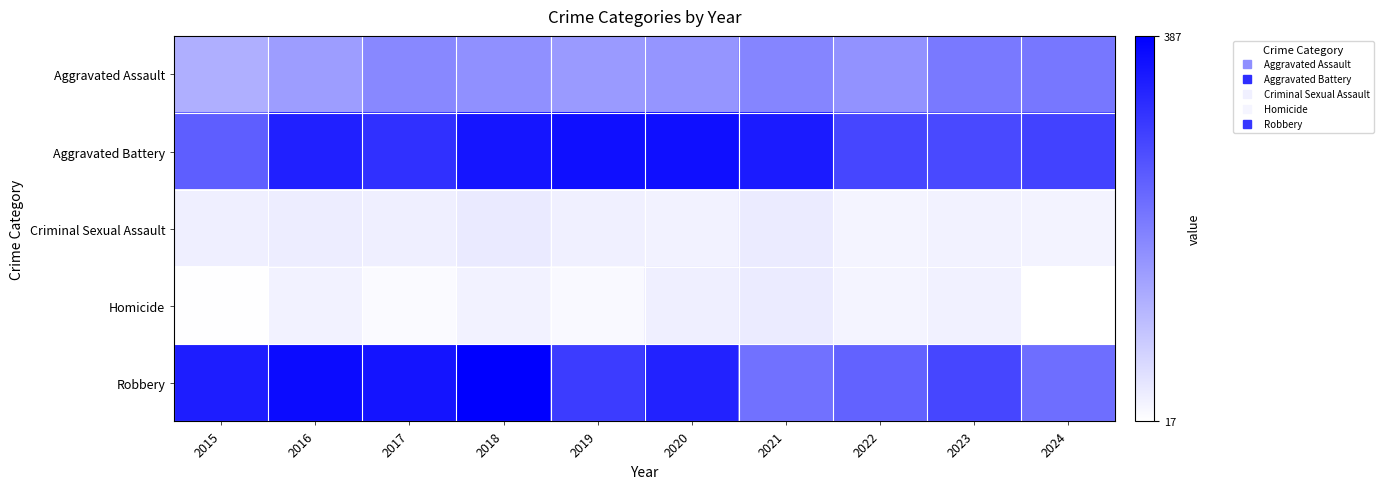

At 2017, list the series in order from smallest to largest.

Homicide, Criminal Sexual Assault, Aggravated Assault, Aggravated Battery, Robbery